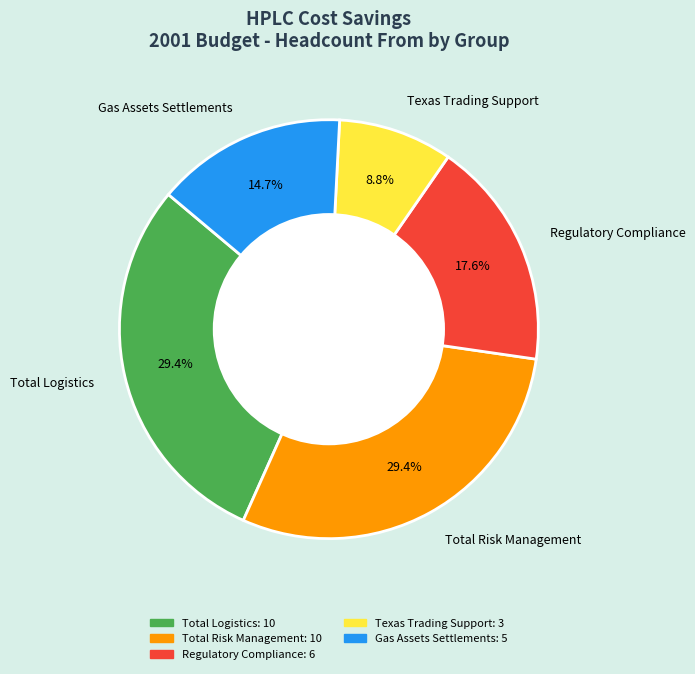

Is it true that Total Risk Management is 29% of the pie?

True